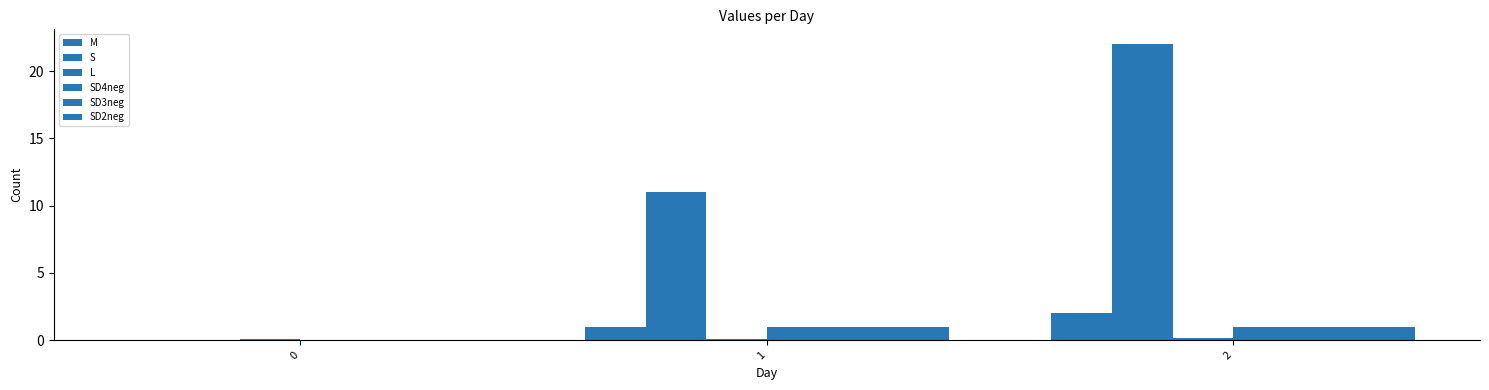

What is the sum of the SD3neg values at 0 and 2?

1.0